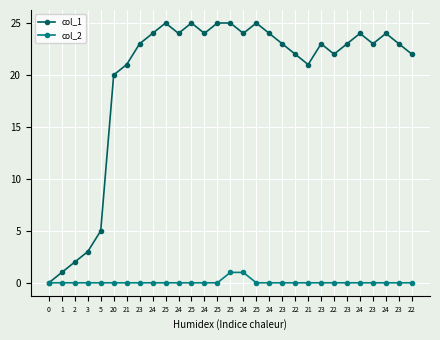

What are all the series names shown in the legend?

col_1, col_2